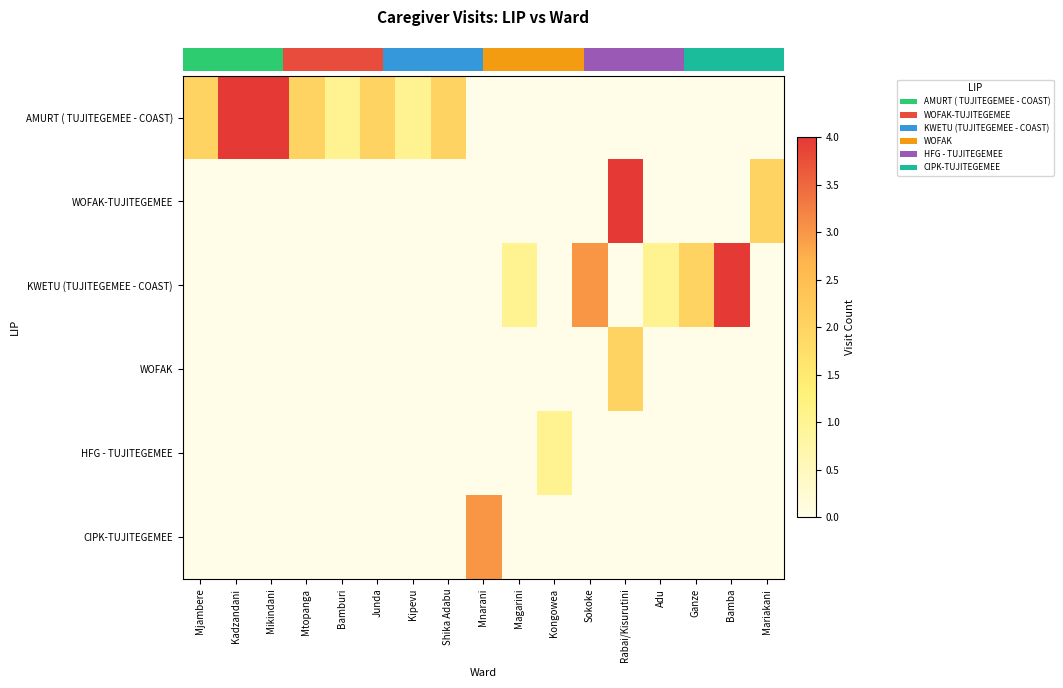

Count the number of categories in the chart.

17